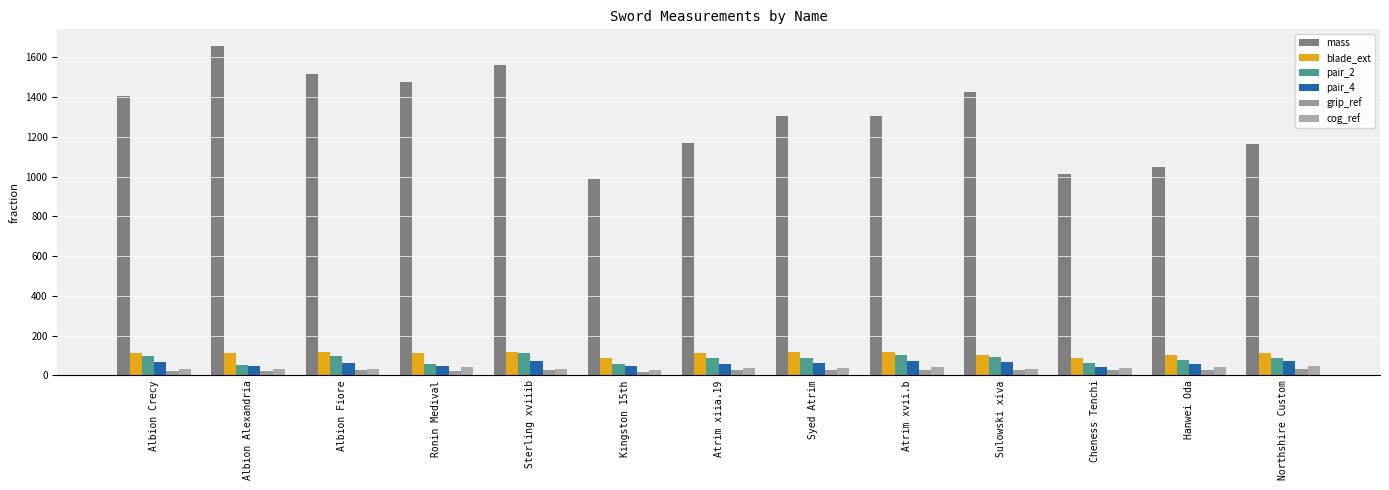

Does the chart contain any negative values?

No